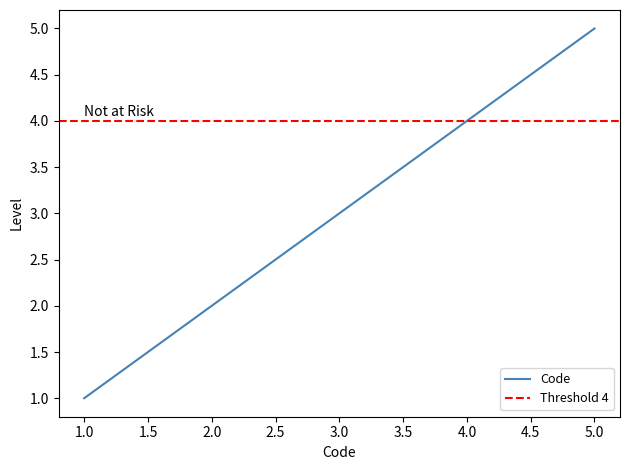

What is the sum of all values?

15